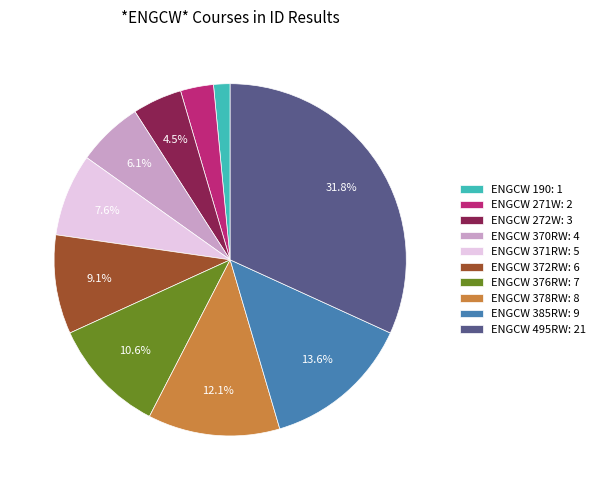

Between ENGCW 190: 1 and ENGCW 370RW: 4, which is larger?

ENGCW 370RW: 4